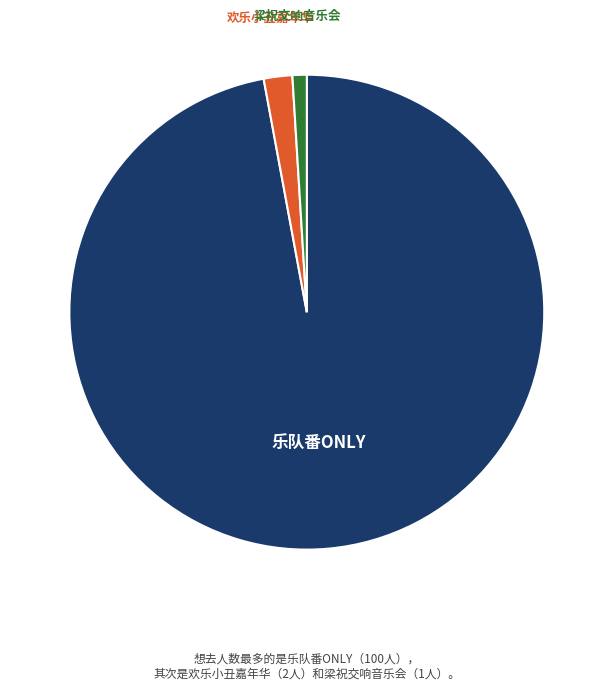

Which slice is the smallest?

梁祝交响音乐会